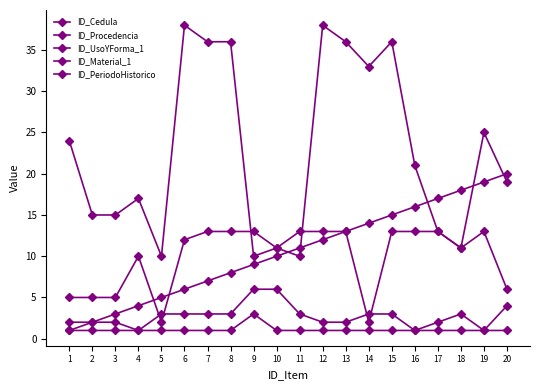

Count the number of data series in this chart.

5